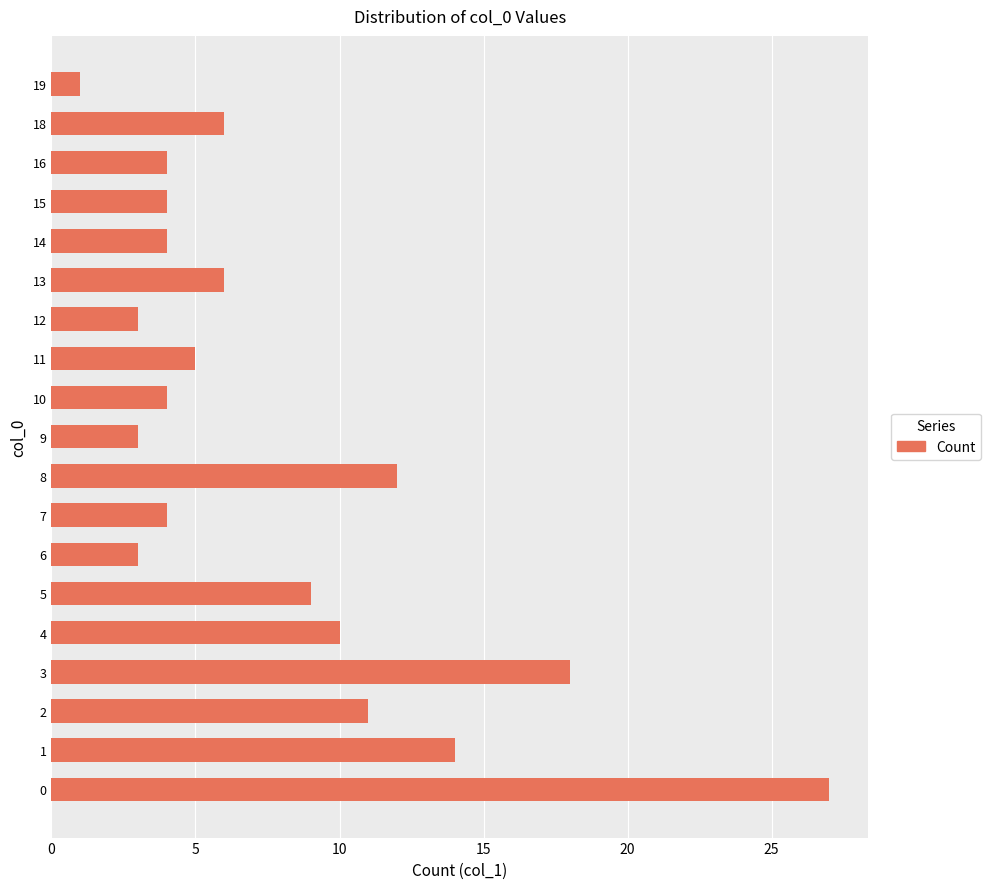

What is the difference between the values at 12 and 10?

1